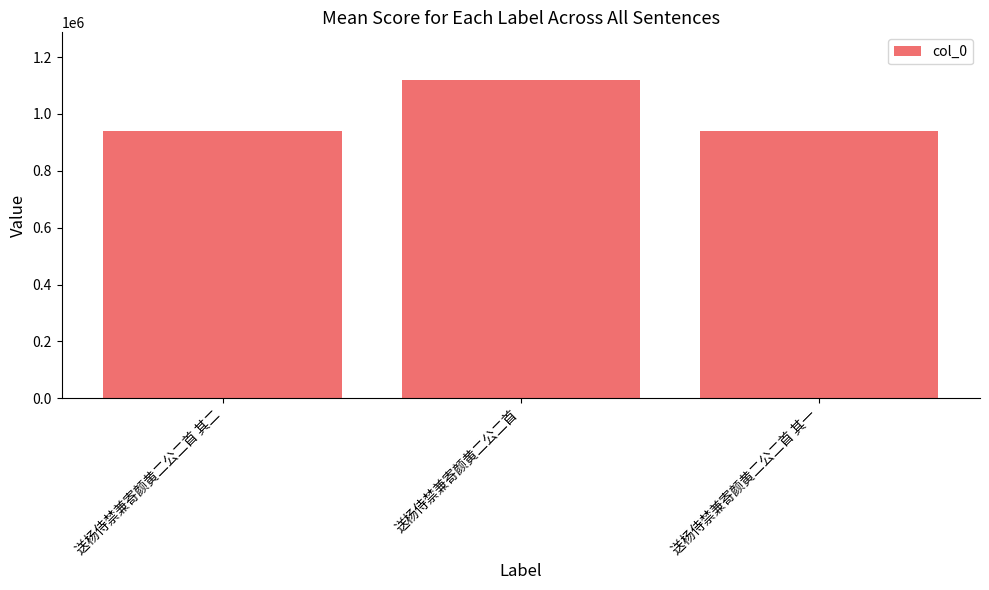

How many series are shown in this chart?

1